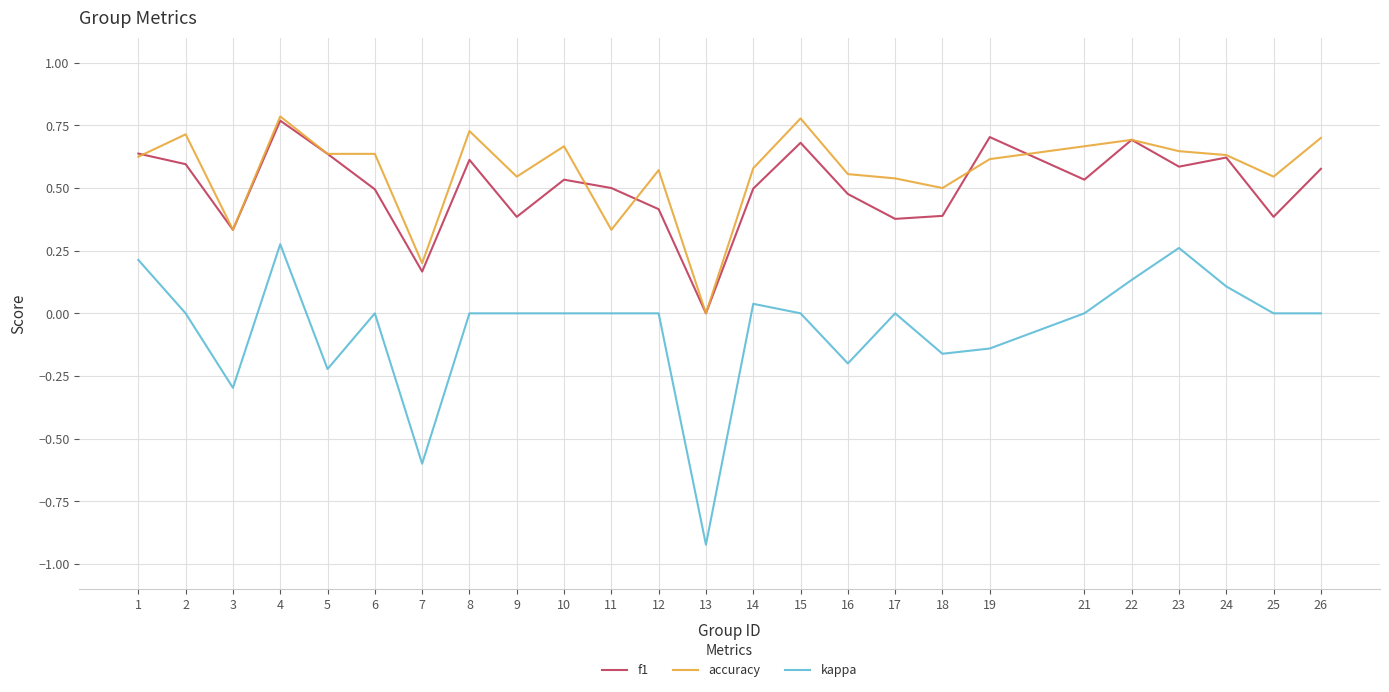

Which series has the largest range (max minus min)?

kappa